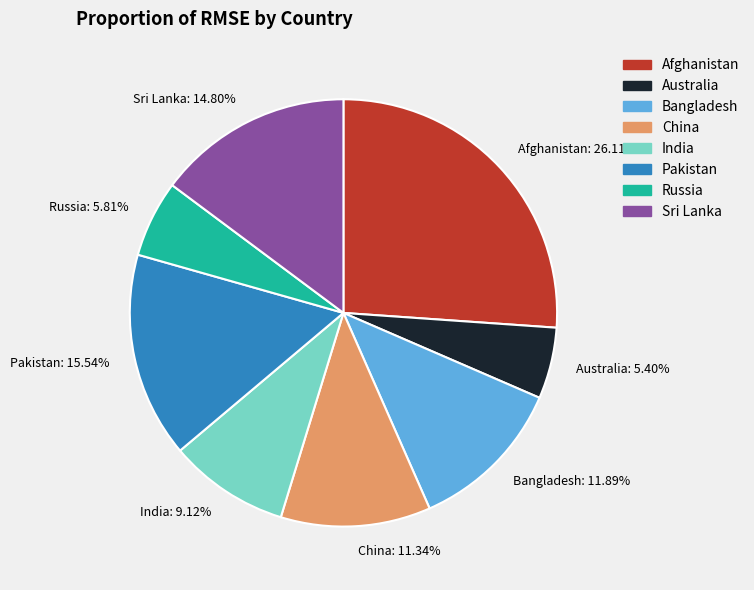

To the nearest percent, what is the average slice percentage?

12%